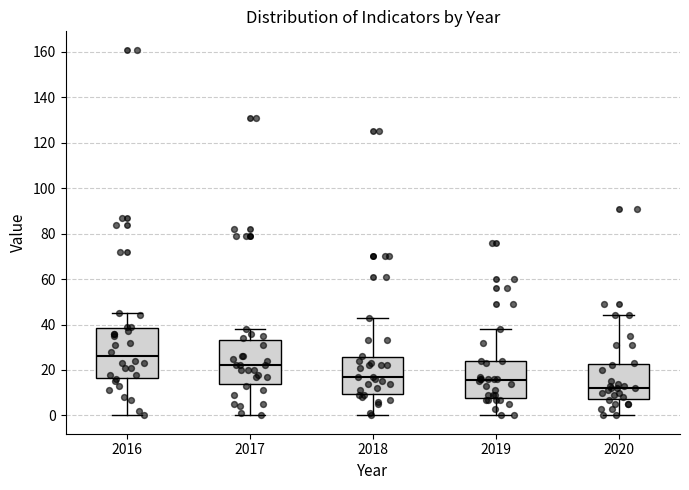

Where is the lower edge of the box at x = 2020 on the y-axis? The values are not printed on the chart, so give them approximately, as read against the axis.

8